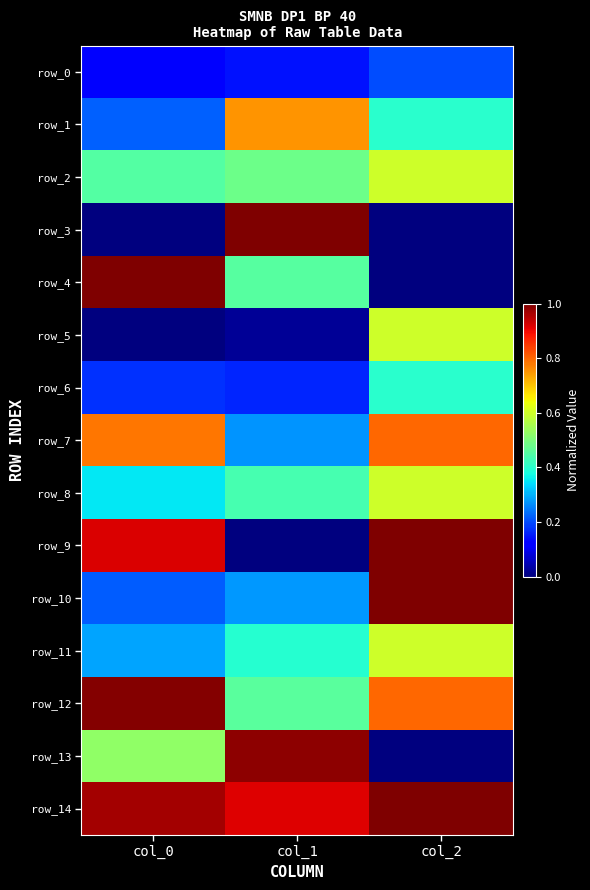

At which category does the chart reach its minimum across all series?

col_2